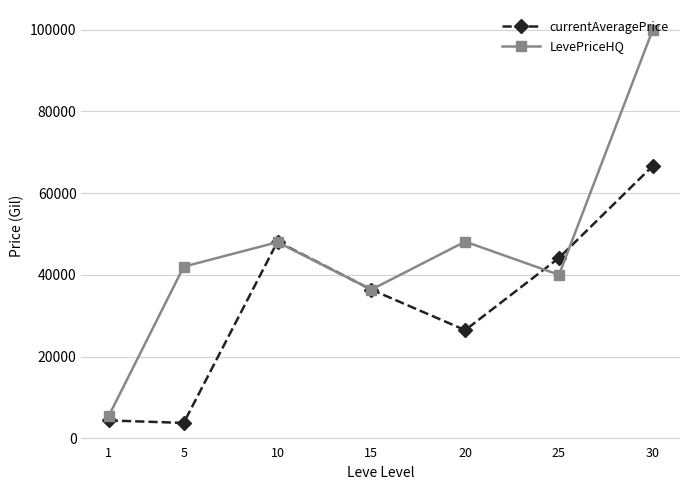

The value of LevePriceHQ at 1 is 5438.6. True or false?

True